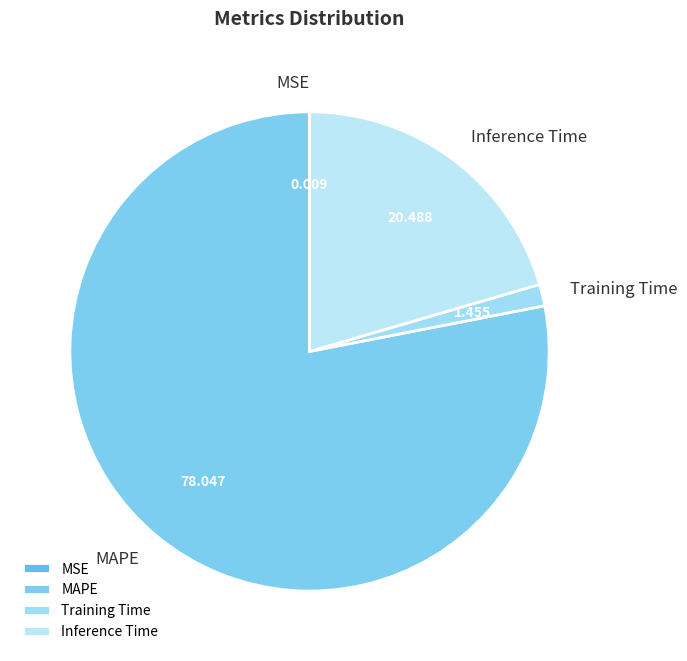

The Training Time slice represents 11% of the pie. True or false?

False